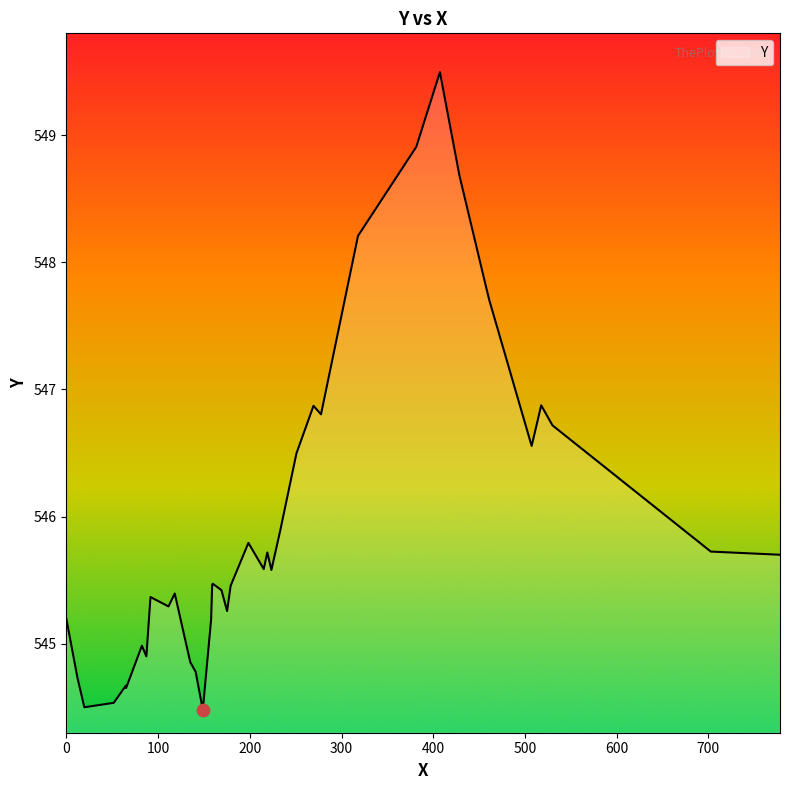

What is the minimum value shown in the chart?

544.5